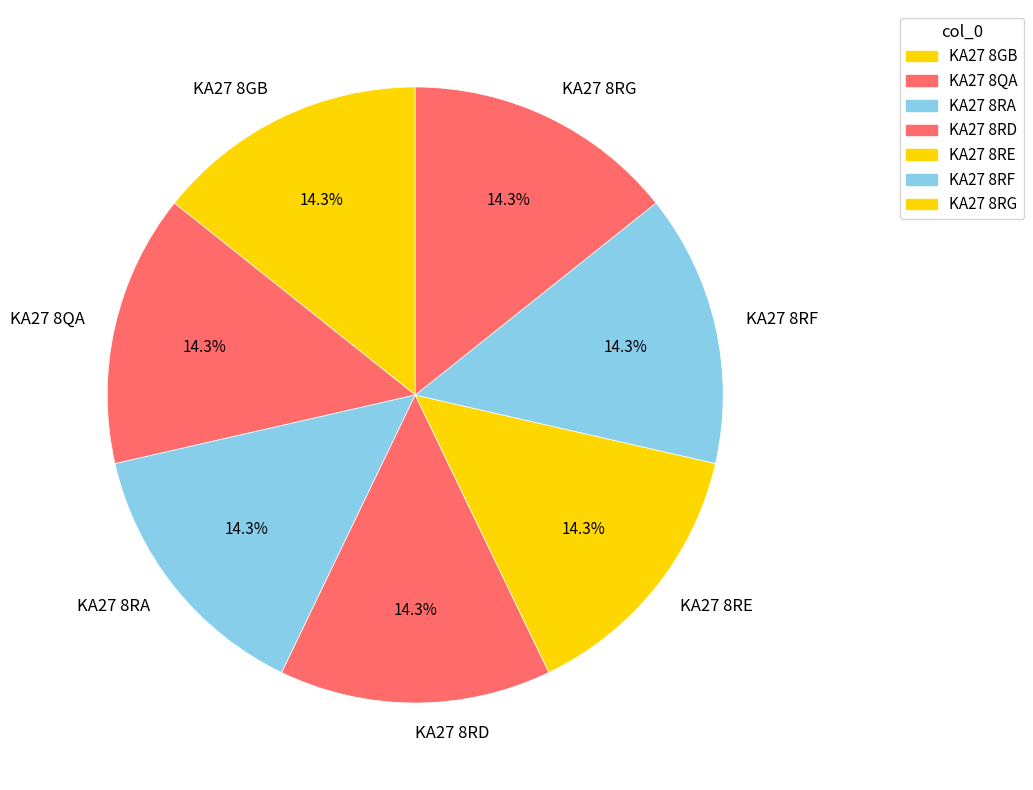

True or false: KA27 8GB accounts for 8% of the total.

False